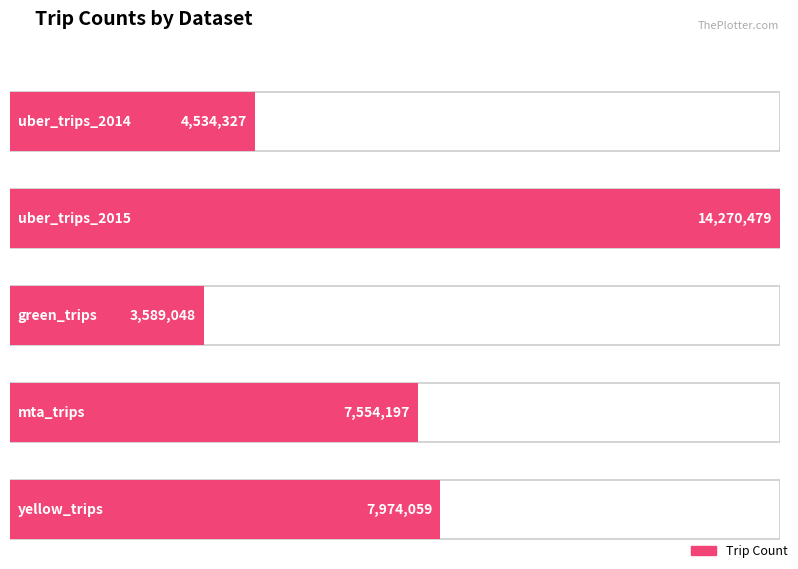

List the labels in order of value, largest first.

uber_trips_2015, yellow_trips, mta_trips, uber_trips_2014, green_trips